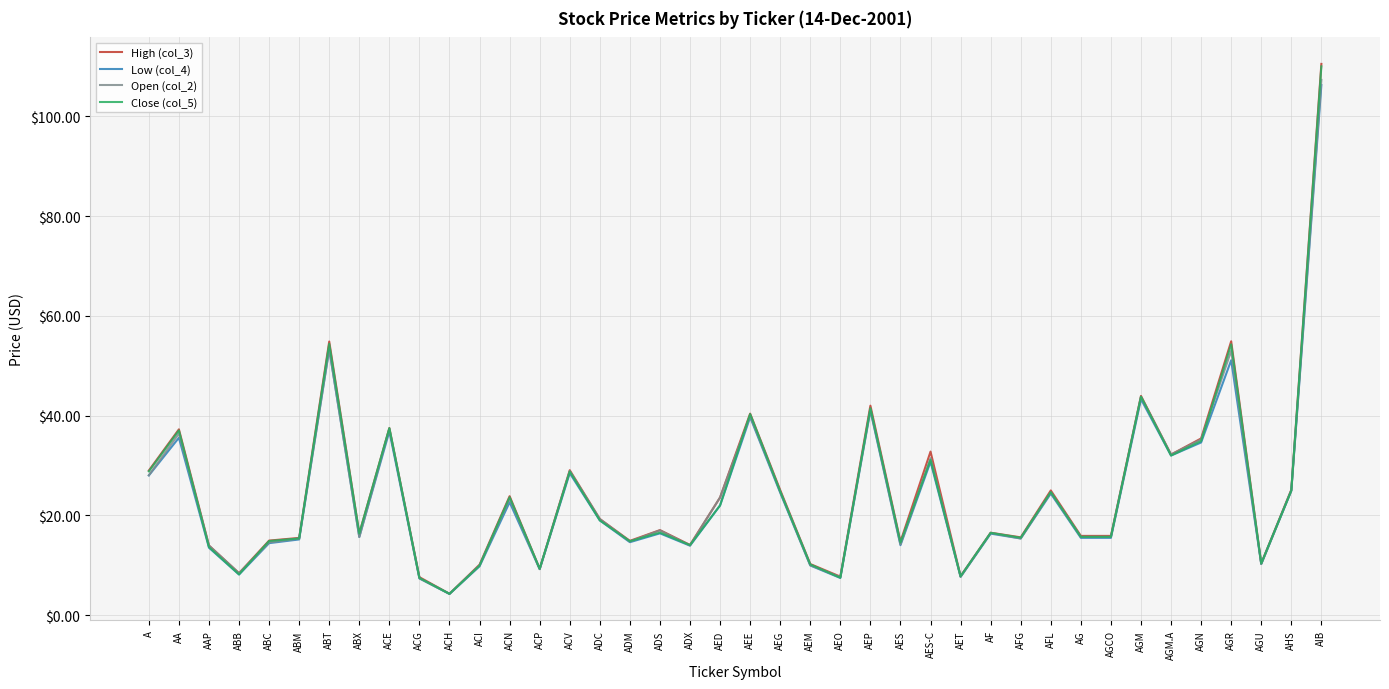

Which series has the largest range (max minus min)?

High (col_3)